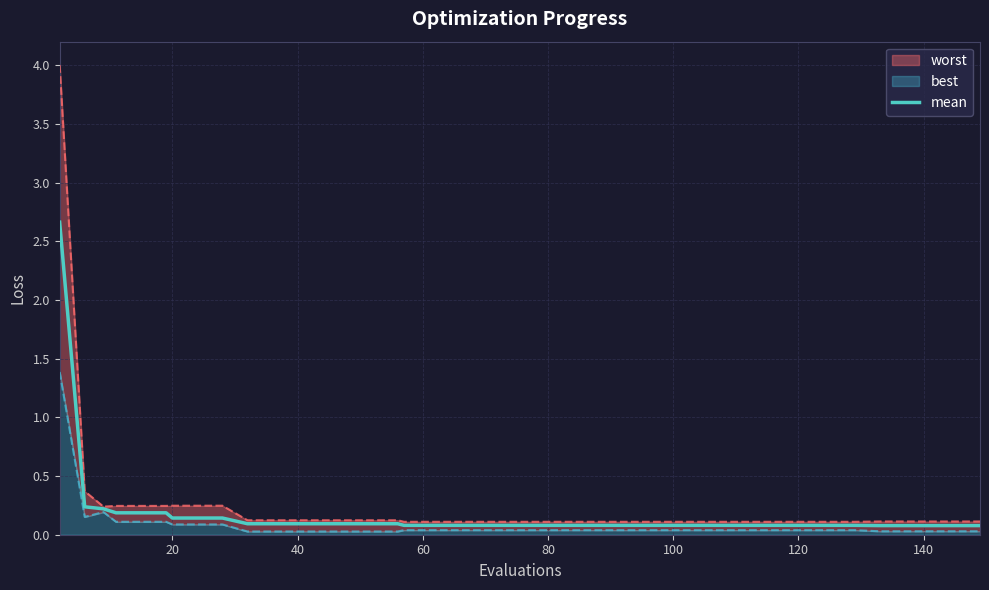

What is the highest value of the mean series?

2.7